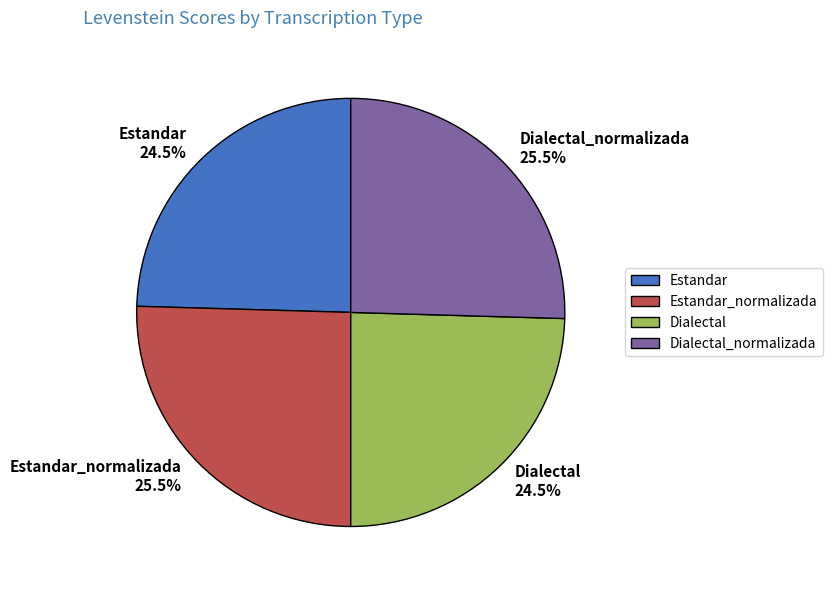

Count the number of slices in the pie.

4